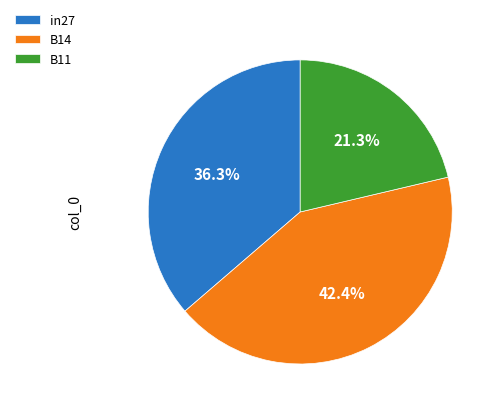

How much of the chart is everything except in27?

63.7%